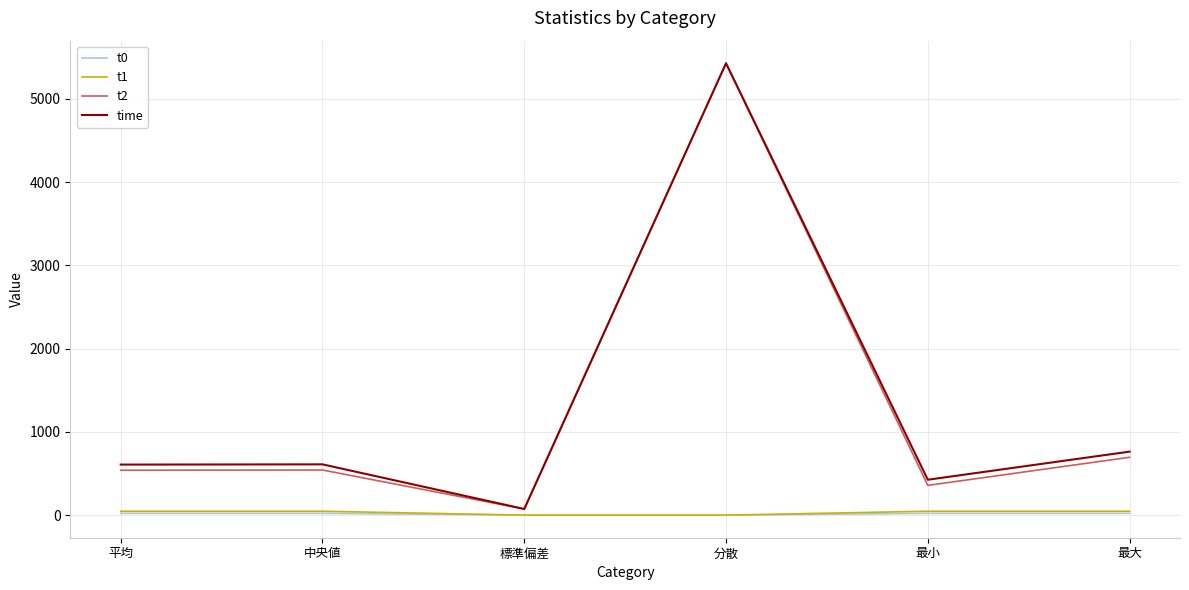

How many values in the t0 series are below 21?

2